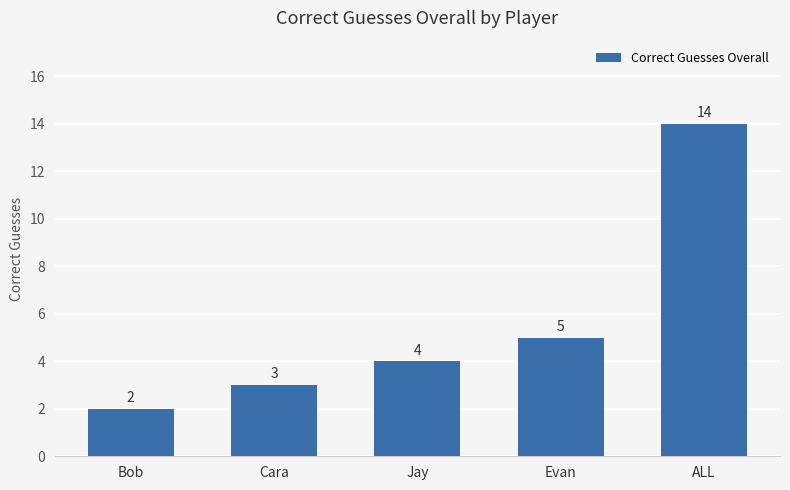

List the labels in order of value, smallest first.

Bob, Cara, Jay, Evan, ALL